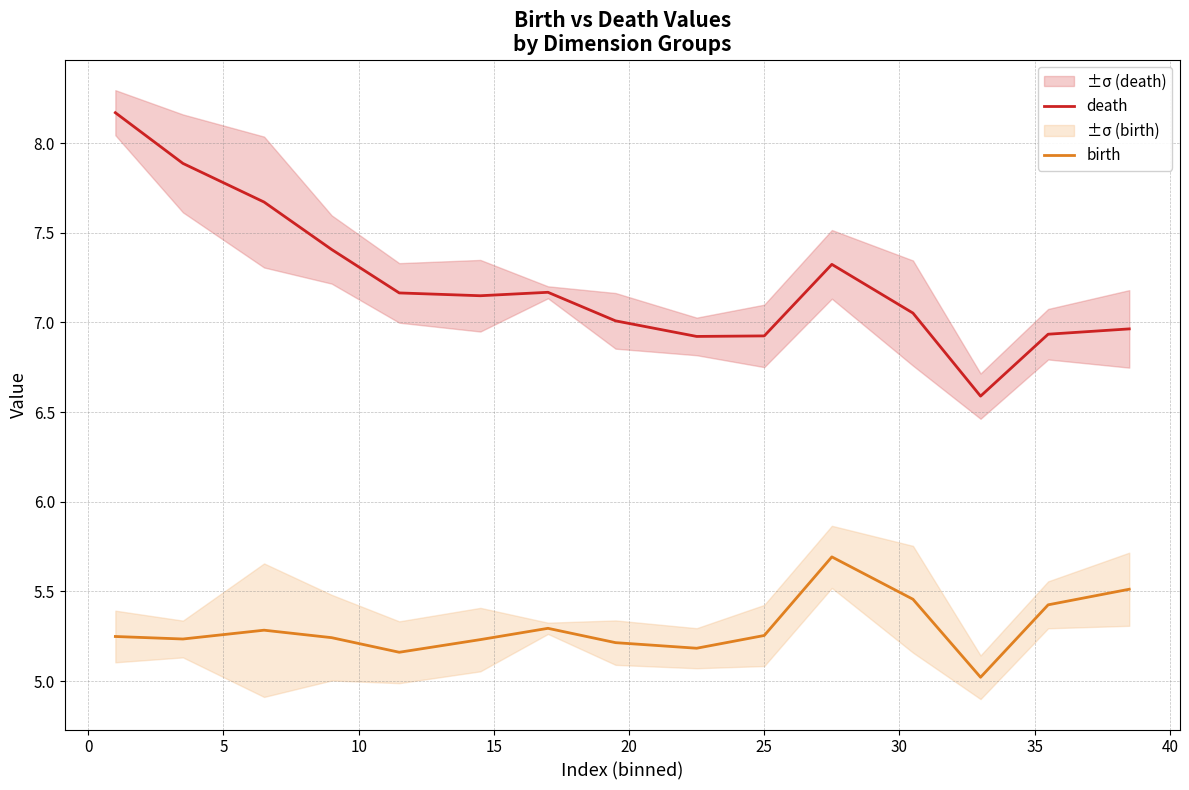

What is the minimum value for death?

6.6